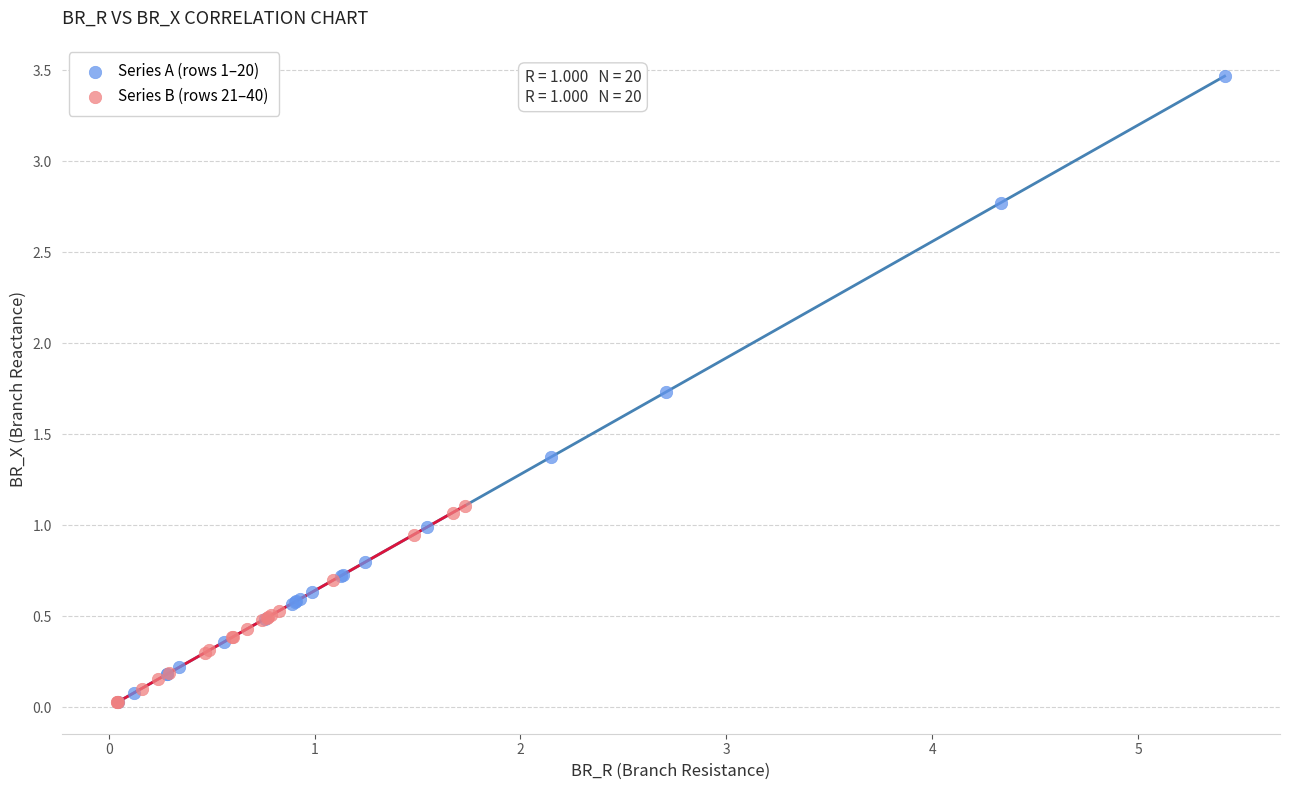

Which series contains the highest Y value?

Series A (rows 1–20)